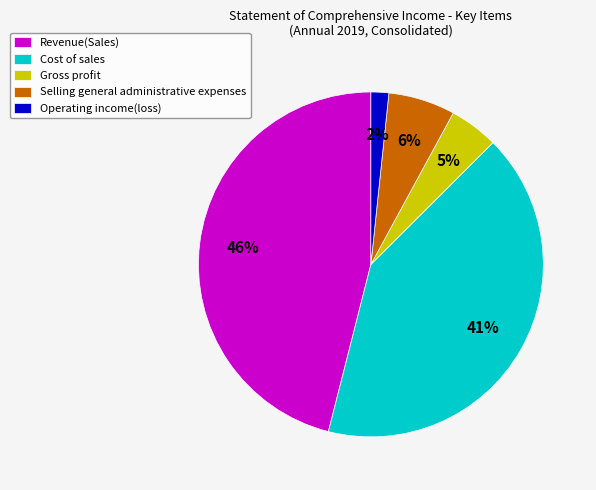

To the nearest percent, what is the difference between the largest and smallest slice percentages?

44%